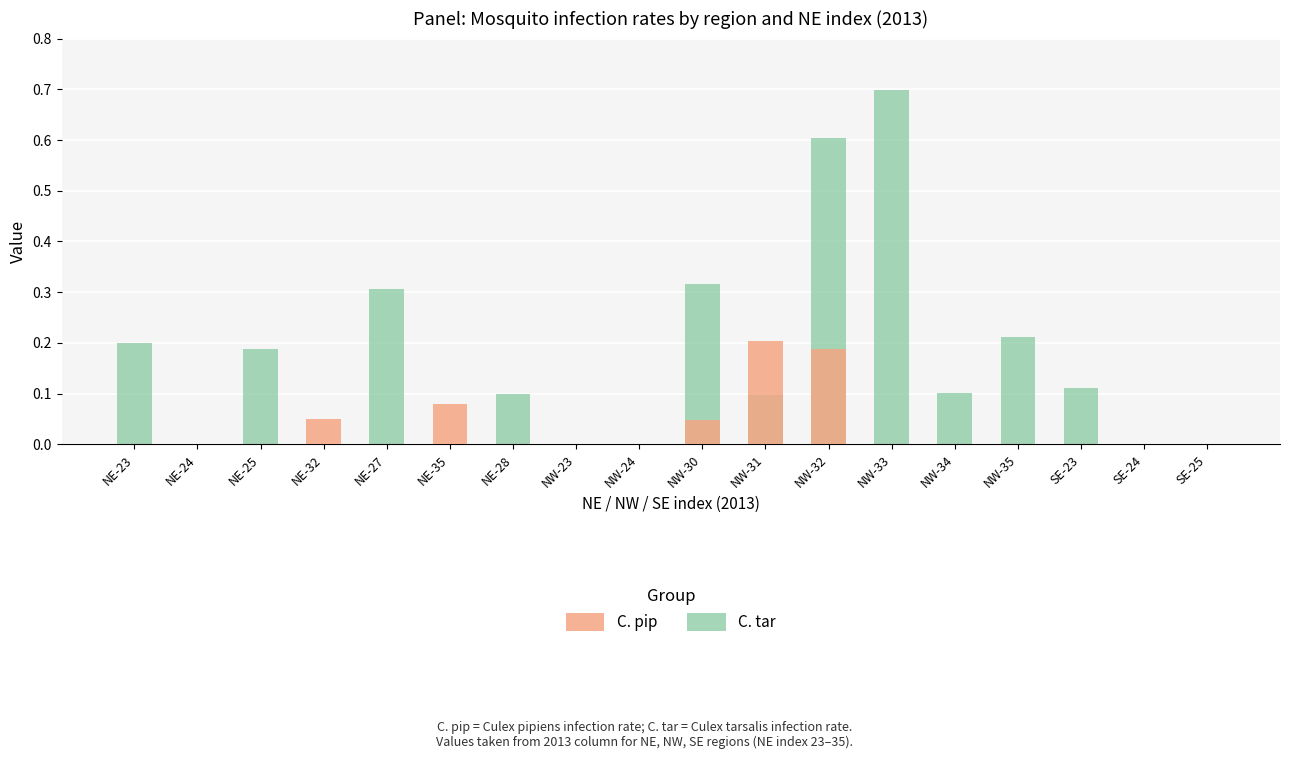

What is the label of the 16th bar from the left?

SE-23